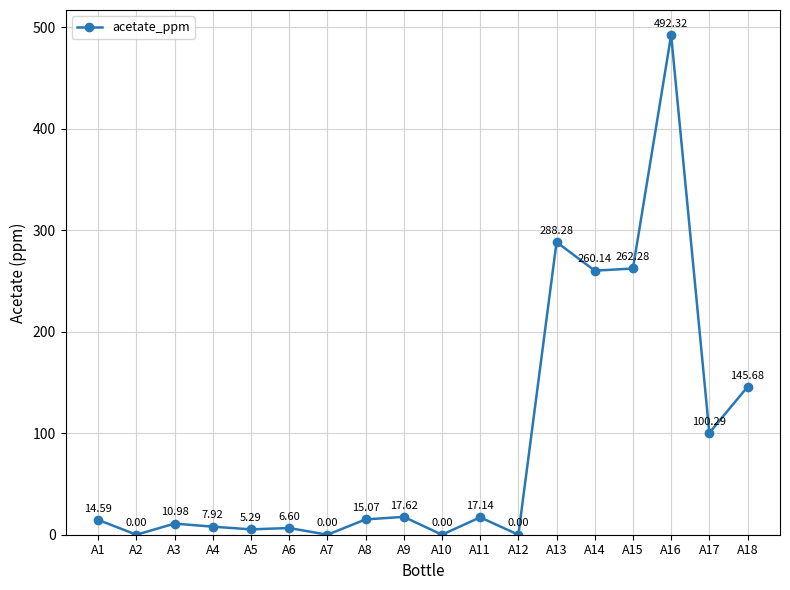

What is the change in value from A4 to A11?

+9.2